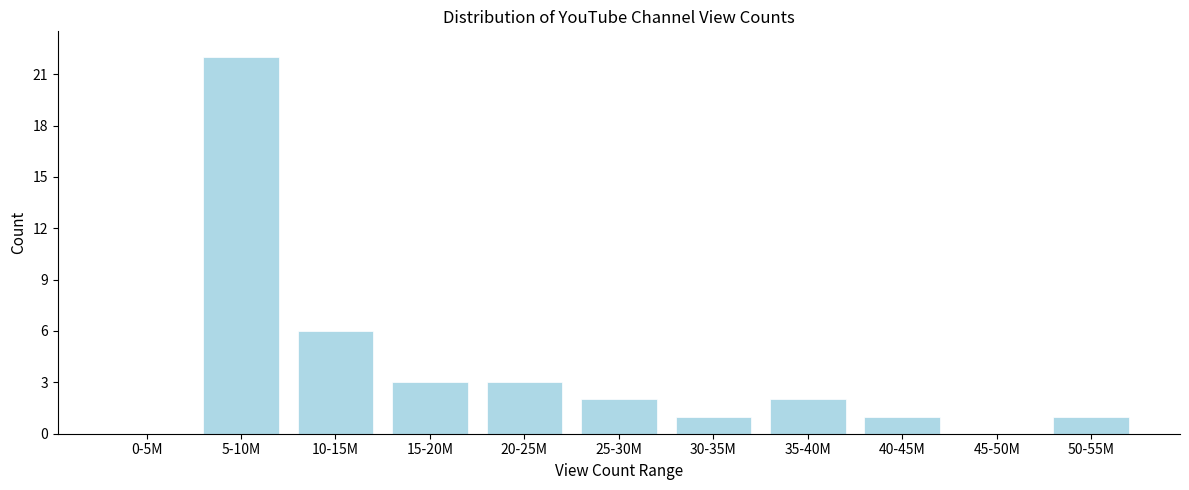

Reading left to right, extract all data points from this chart.

0-5M=0	5-10M=22	10-15M=6	15-20M=3	20-25M=3	25-30M=2	30-35M=1	35-40M=2	40-45M=1	45-50M=0	50-55M=1